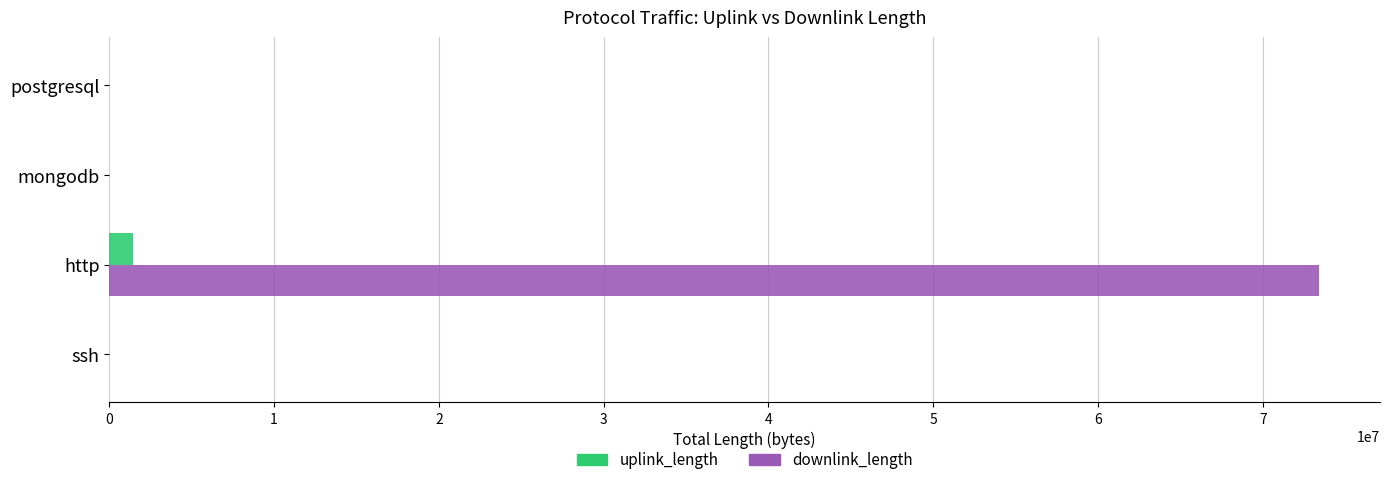

At which category does the chart reach its peak across all series?

http